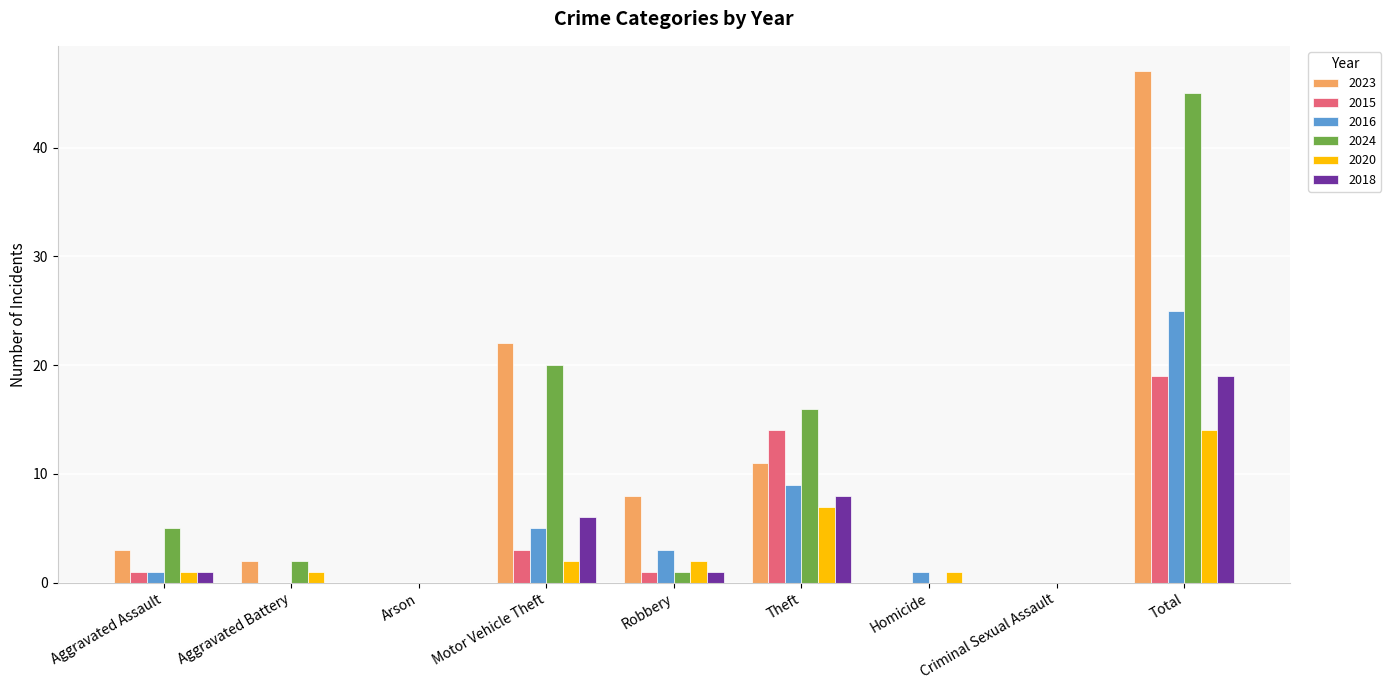

How many groups of bars are there?

9